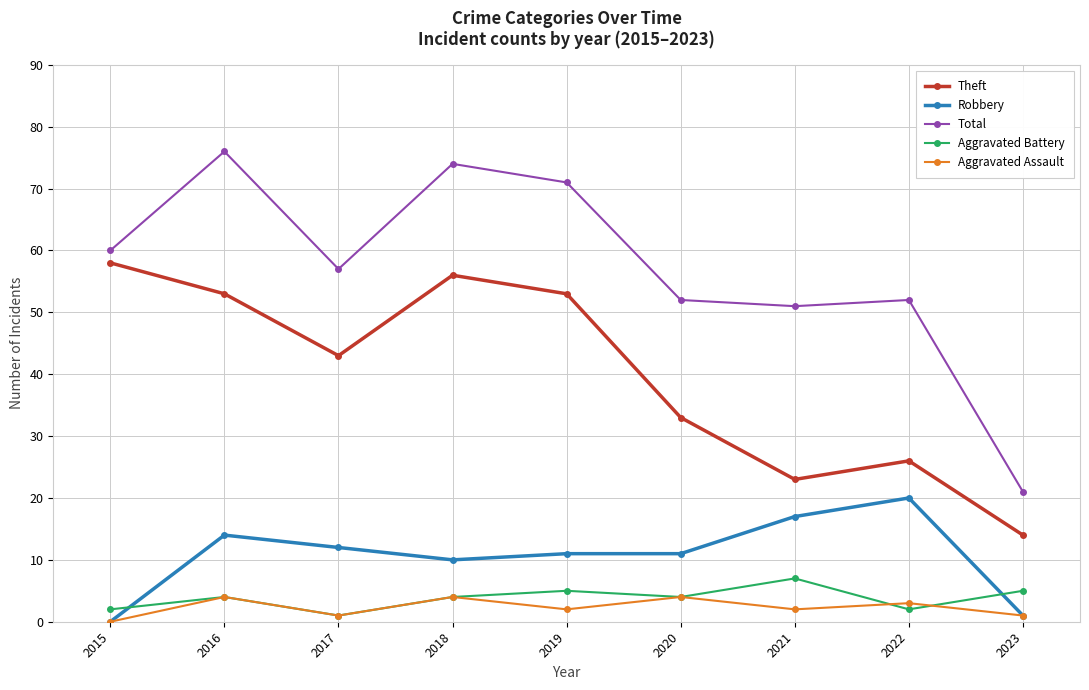

The Robbery series shows 5 at 2021. True or false?

False